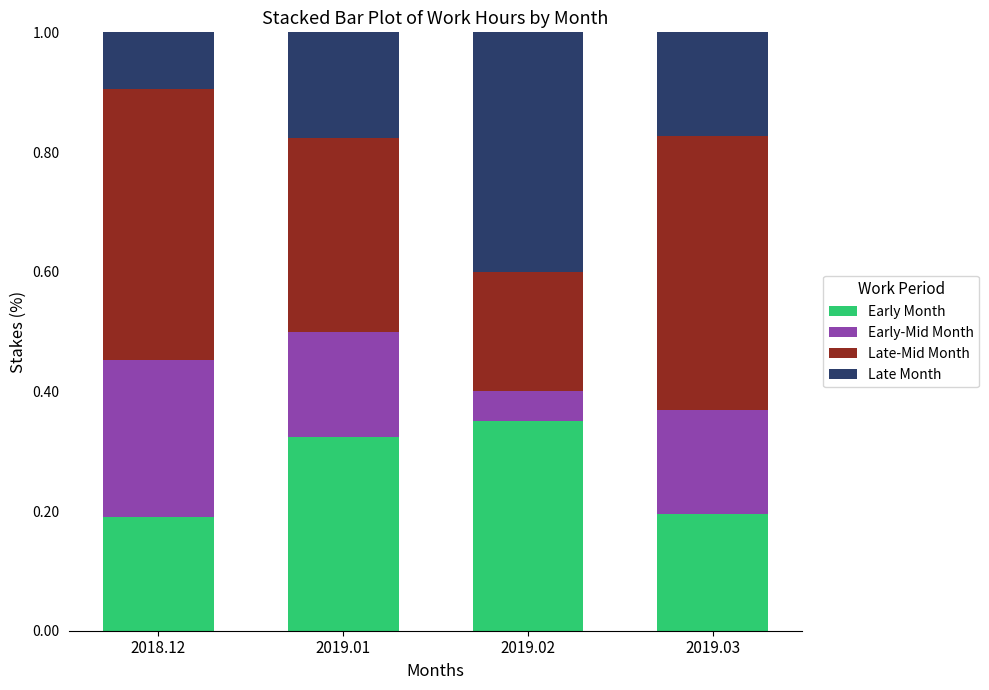

Count the Early Month values in the range 0 to 1.

4